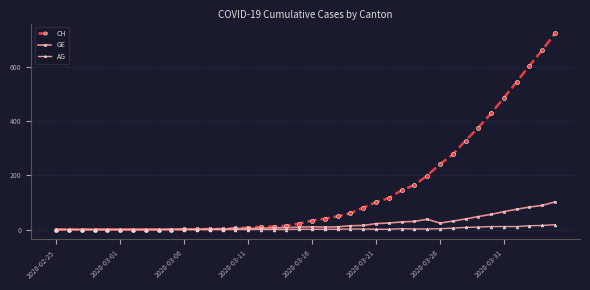

What is the greatest value displayed?

724